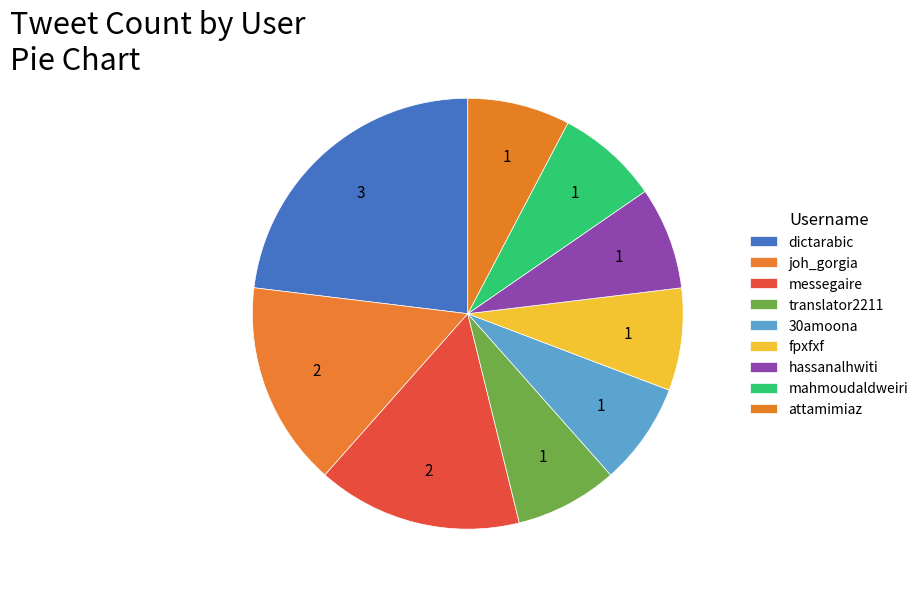

How many segments does this pie chart have?

9